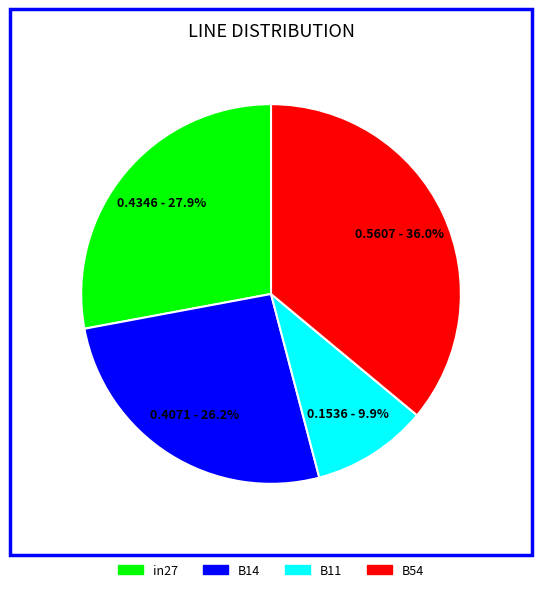

To the nearest percent, what portion does B14 represent?

26%